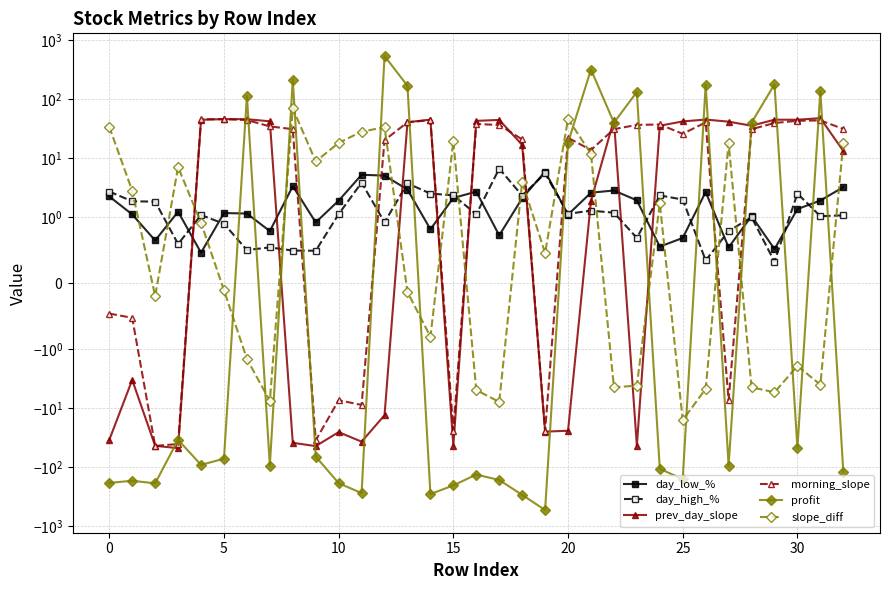

At how many categories does at least one series exceed 315?

2